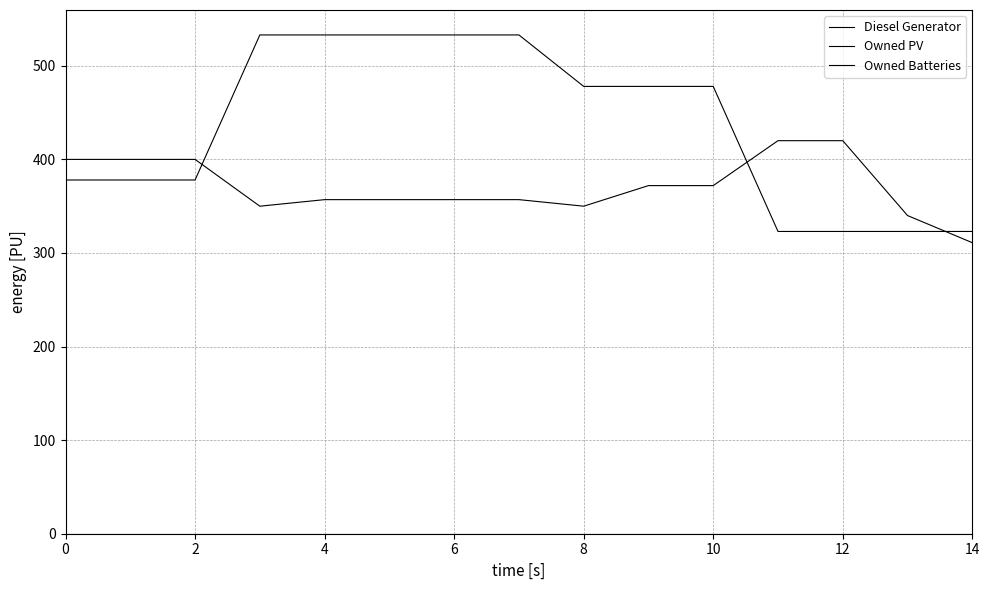

What is the value of the Diesel Generator point at the 4th from the left?

350